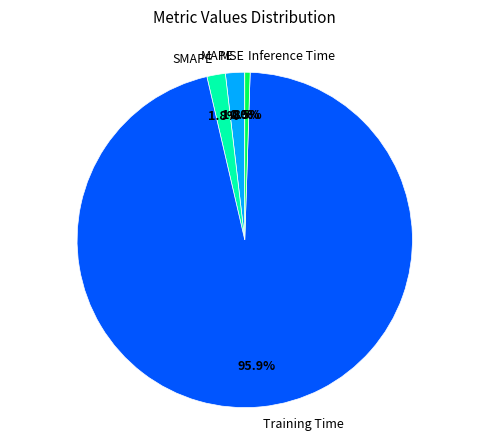

Between MAPE and Inference Time, which is larger?

MAPE